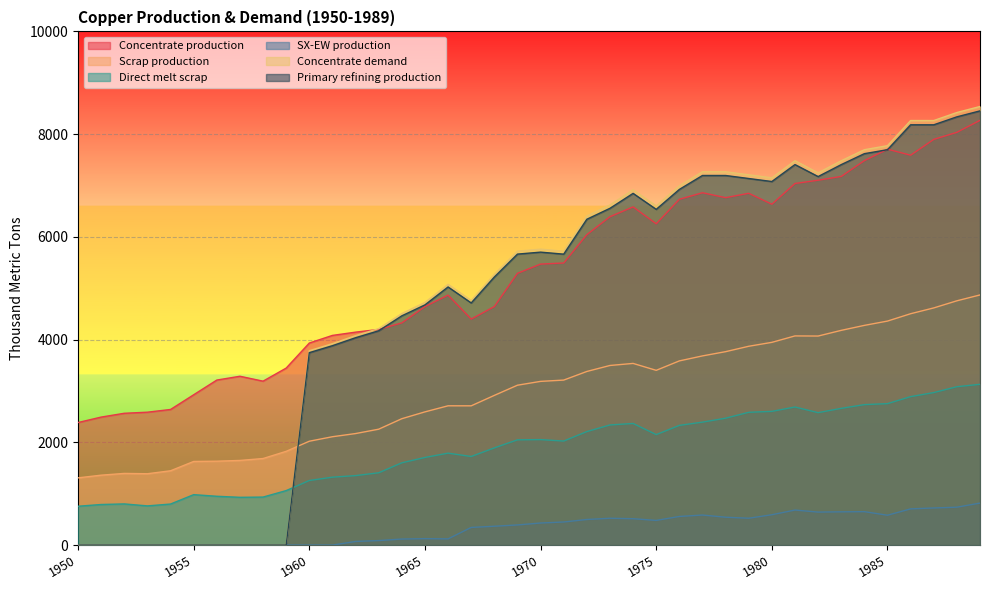

What is the sum of all Scrap production values?

119146.7